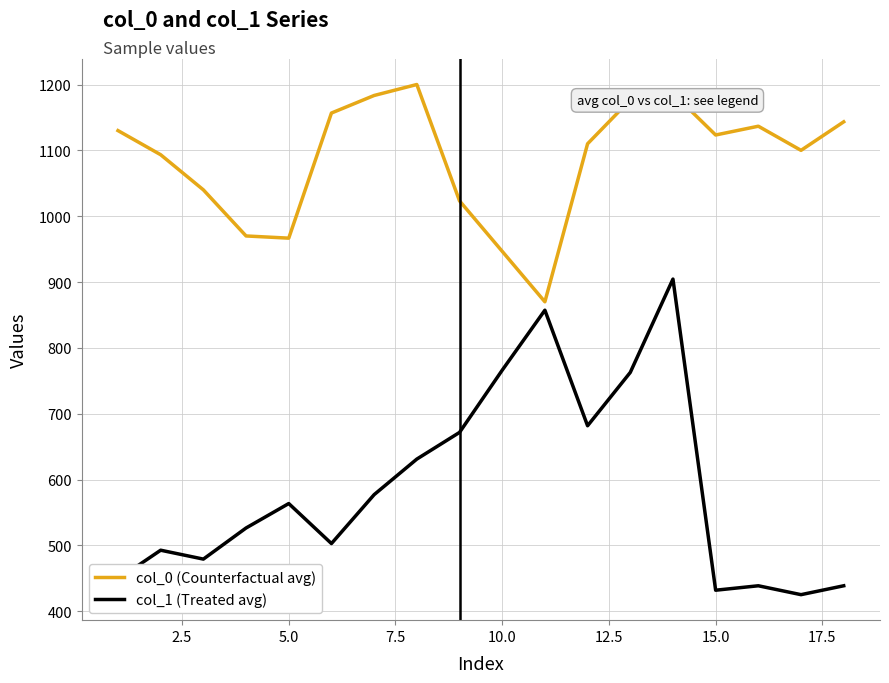

Count the number of data series in this chart.

2